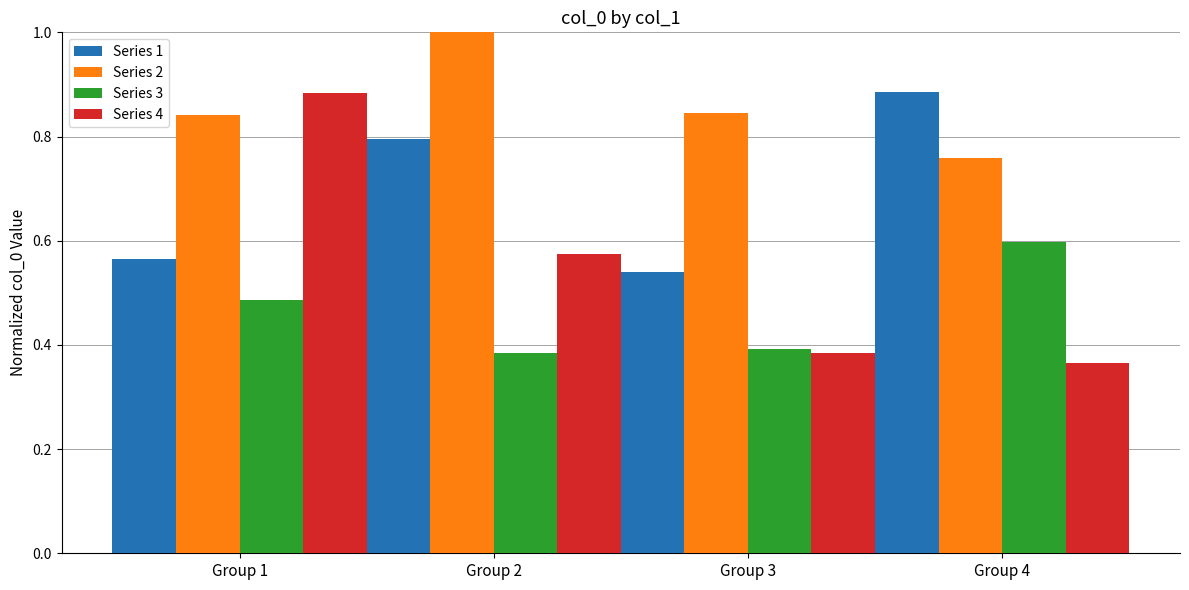

Rank the series at Group 3 from highest to lowest value.

Series 2, Series 1, Series 3, Series 4